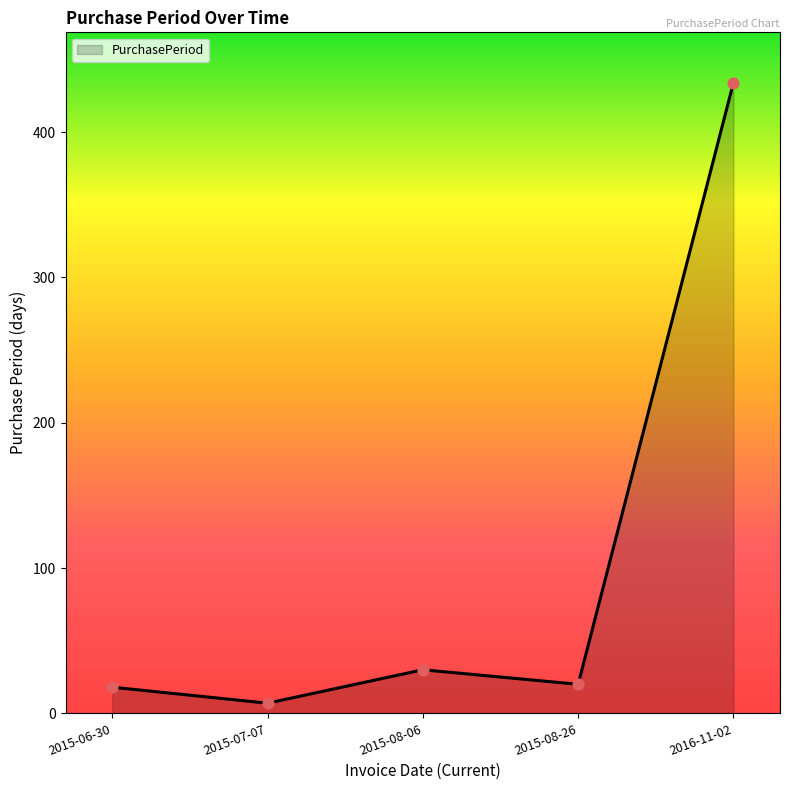

Approximately how many times larger is the value at 2016-11-02 compared to 2015-07-07?

62.0